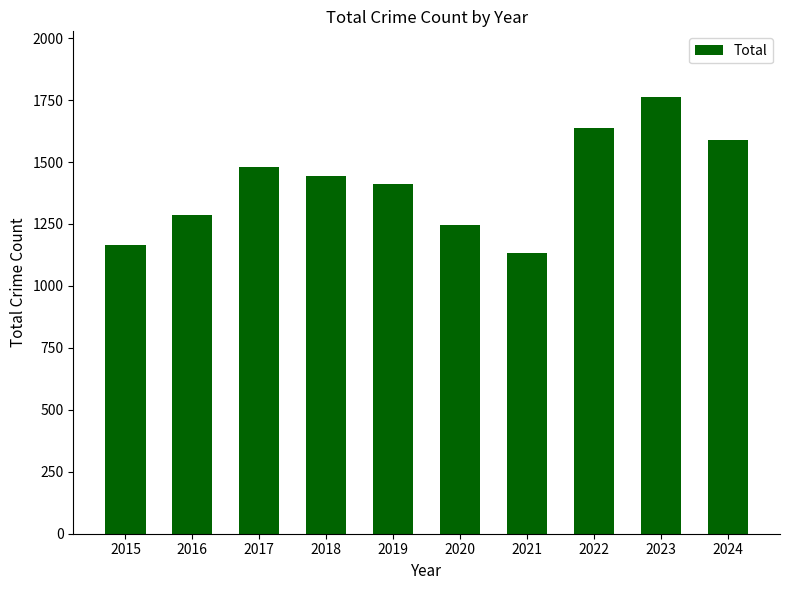

Reading left to right, transcribe all the data shown in this chart.

2015=1165	2016=1286	2017=1479	2018=1444	2019=1410	2020=1247	2021=1131	2022=1639	2023=1763	2024=1588